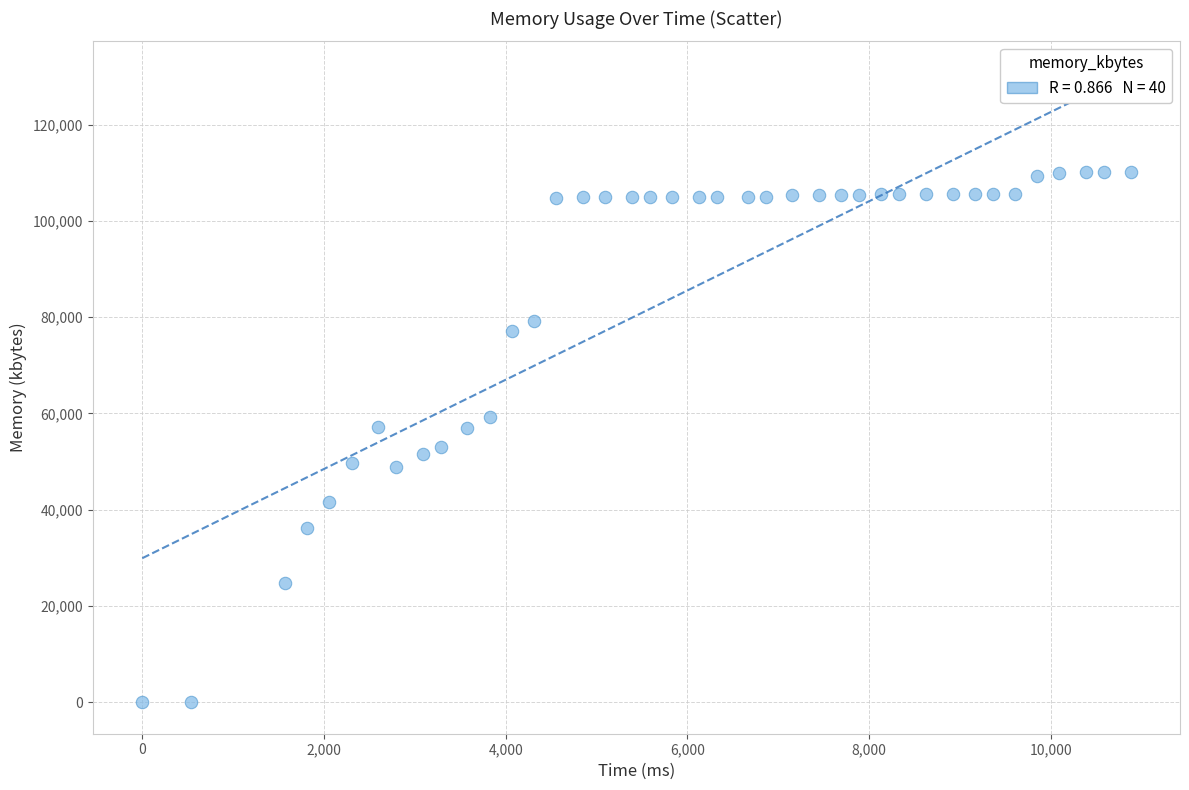

What is the range of X values (max minus min)?

10878